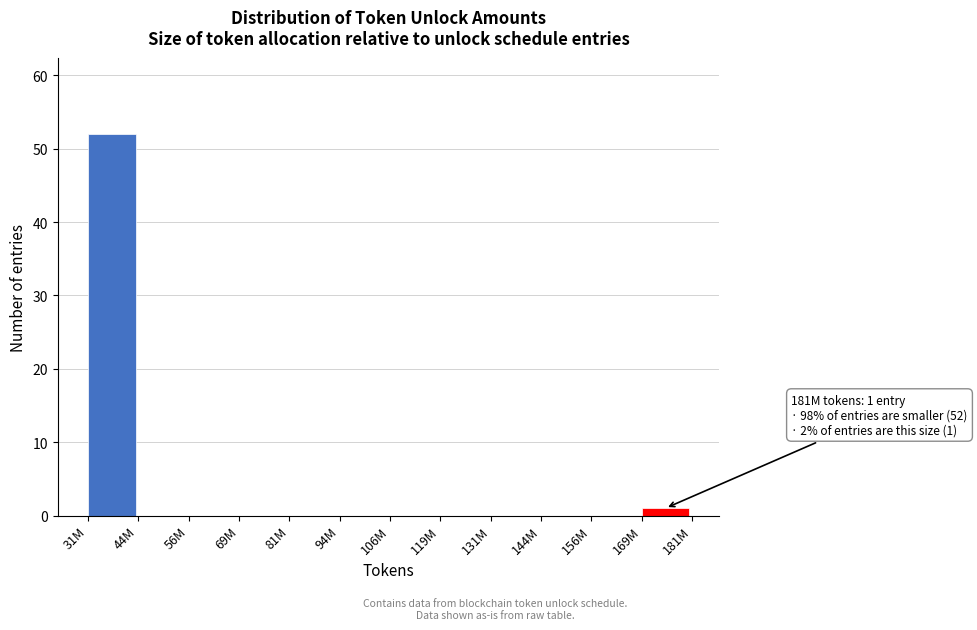

Reading right to left, what are all the values shown in this chart?

169M=1	156M=0	144M=0	131M=0	119M=0	106M=0	94M=0	81M=0	69M=0	56M=0	44M=0	31M=52